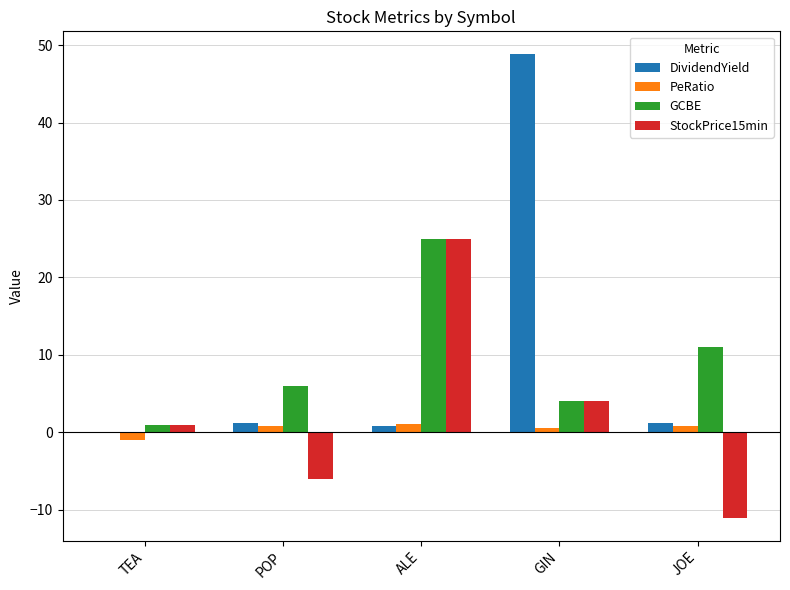

At which category does the chart reach its peak across all series?

GIN